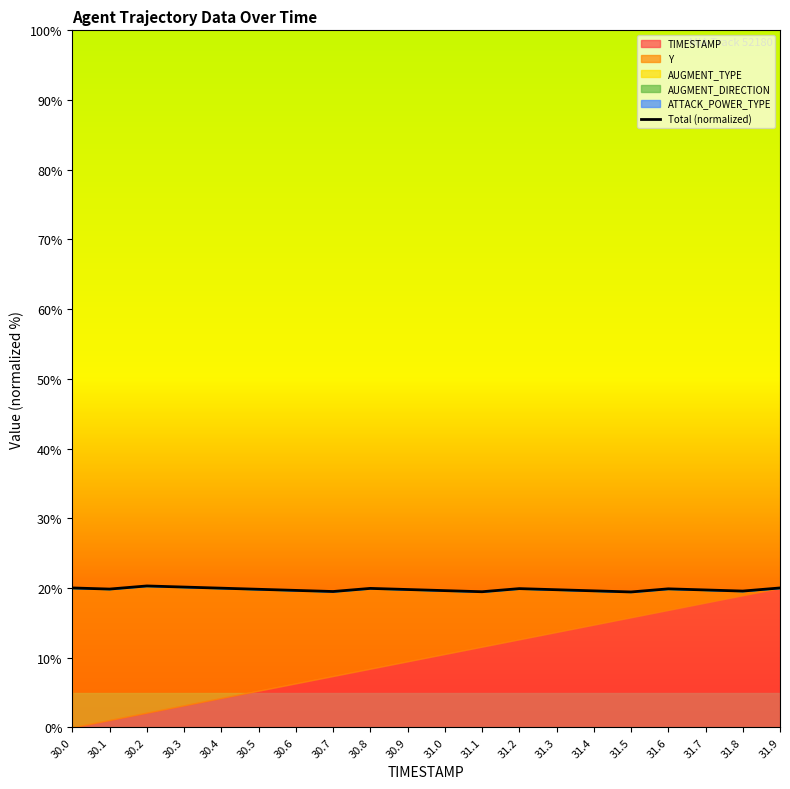

Where is the first local maximum?

30.2